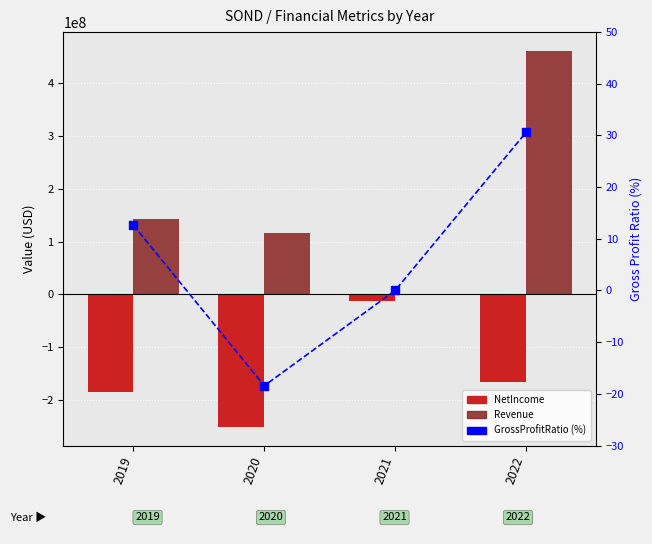

Which series changed the most between 2019 and 2020?

NetIncome